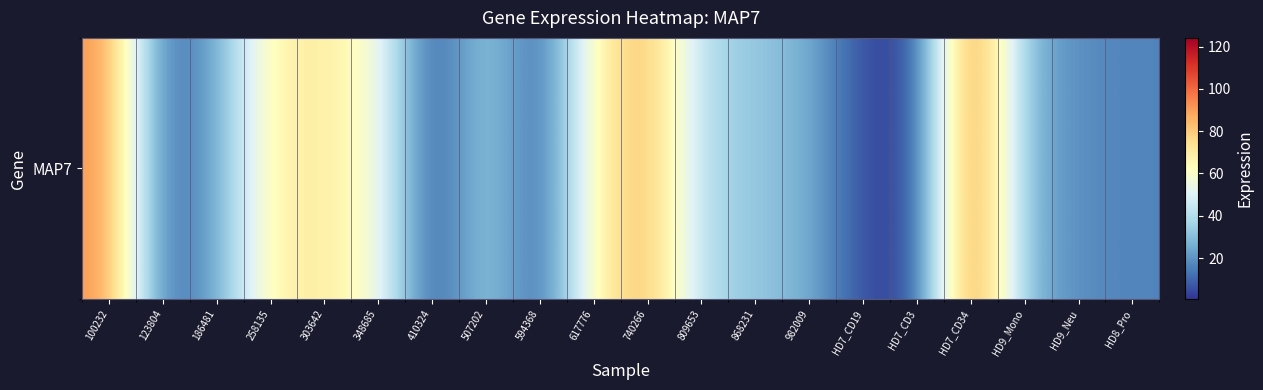

Reading left to right, list all the values displayed in this chart.

100232=92.6	123804=9.3	186481=23.3	258135=67.7	303642=69.8	348685=59.0	410324=3.2	507202=37.8	594368=5.6	617776=65.8	740266=86.6	809653=38.2	868231=33.1	982009=26.4	HD7_CD19=4.3	HD7_CD3=2.8	HD7_CD34=106.1	HD9_Mono=27.5	HD9_Neu=18.2	HD8_Pro=16.4